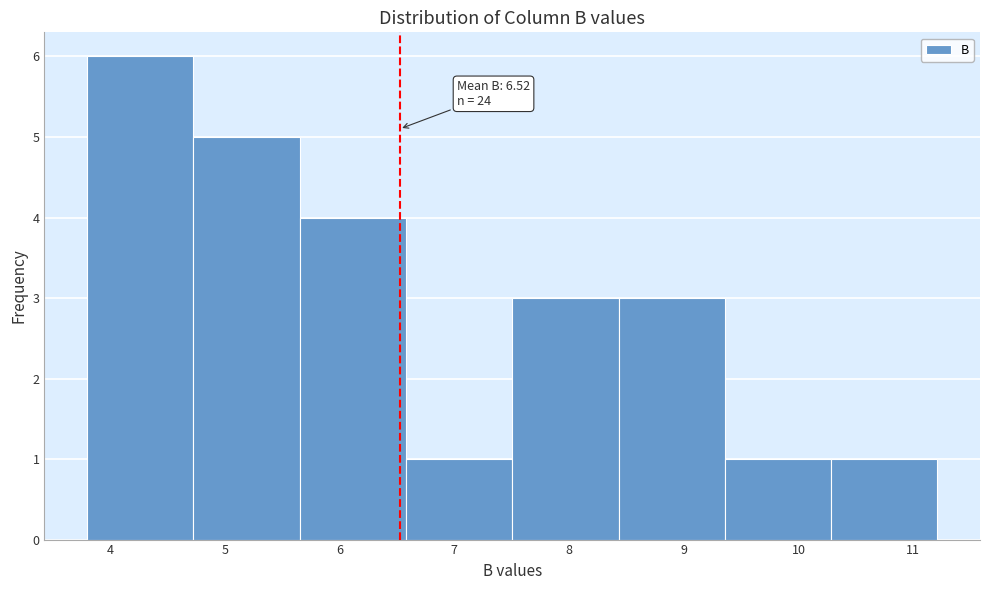

Which range on the x-axis has the tallest bar?

3.8 to 4.7